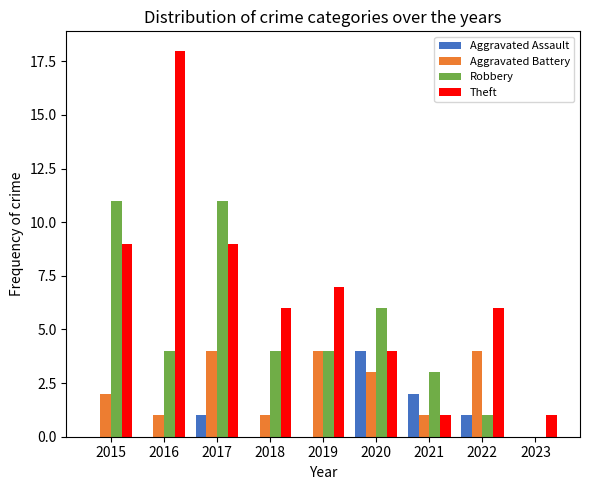

At which label does Theft first exceed 6?

2015